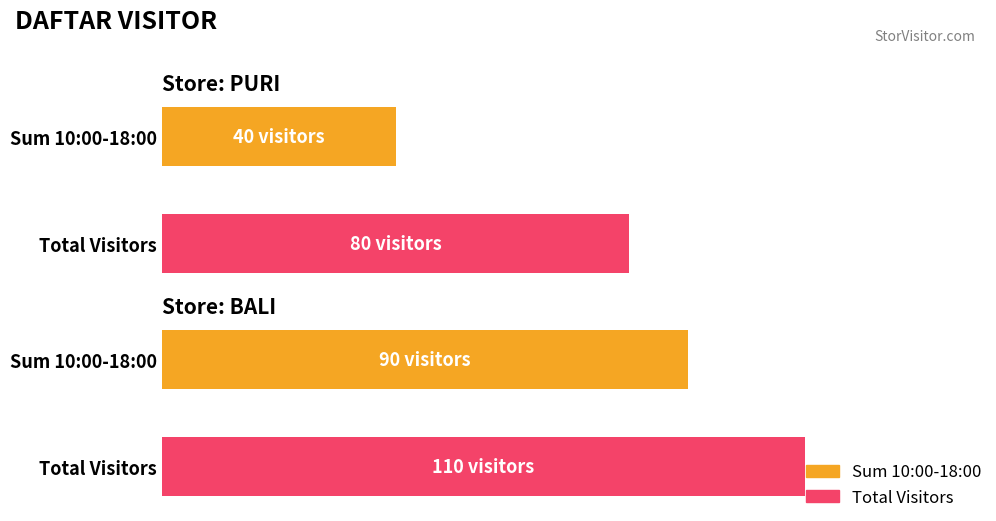

How many groups of bars are there?

2